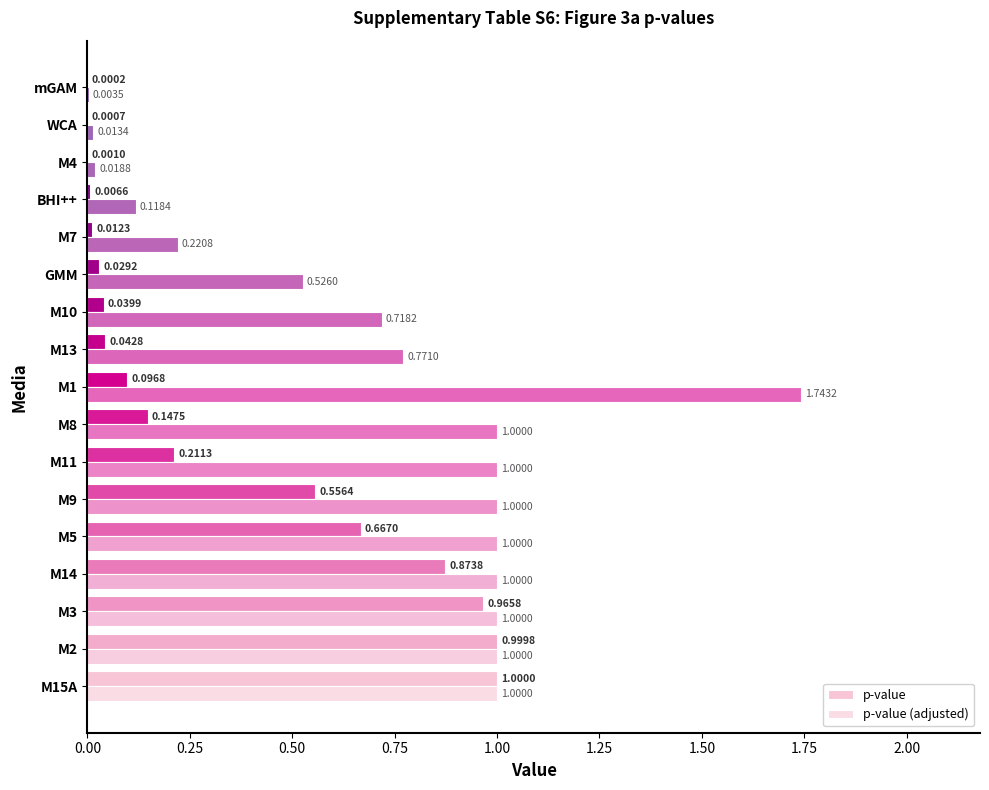

How many categories are shown in the chart?

17